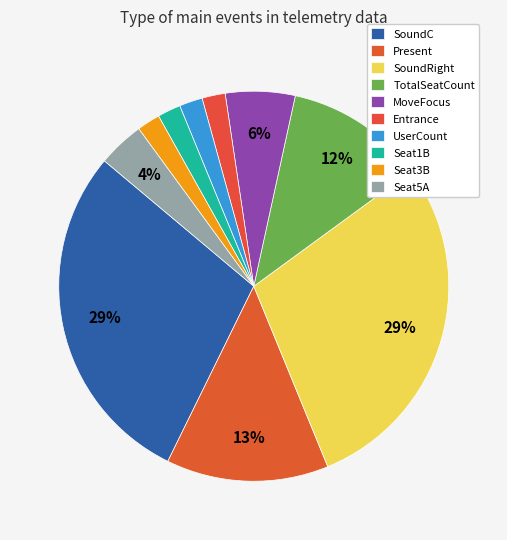

To the nearest percent, what is the difference between the largest and smallest slice percentages?

27%